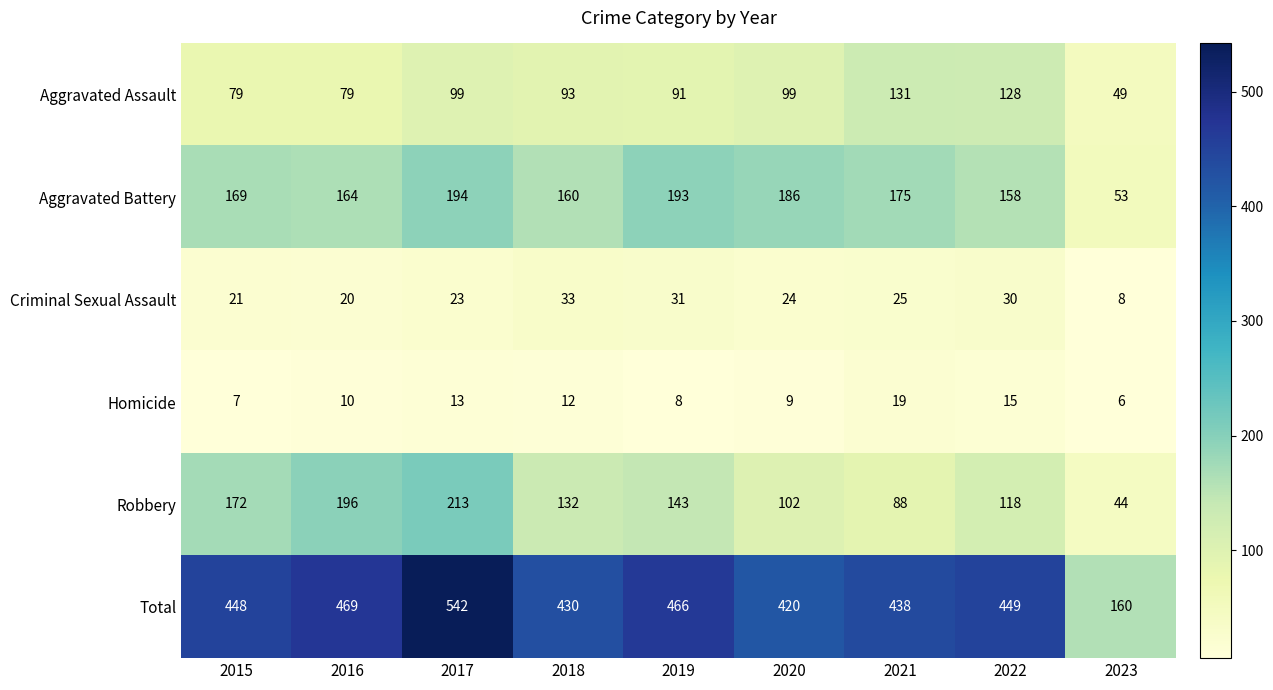

What is the sum of all Robbery values?

1208